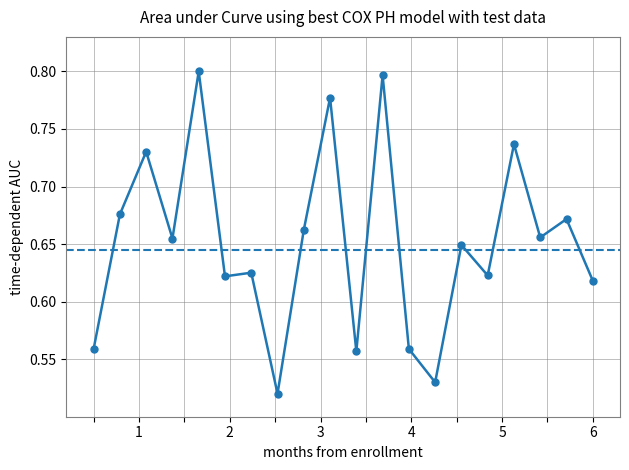

Does the chart display data point markers on the line(s)?

Yes